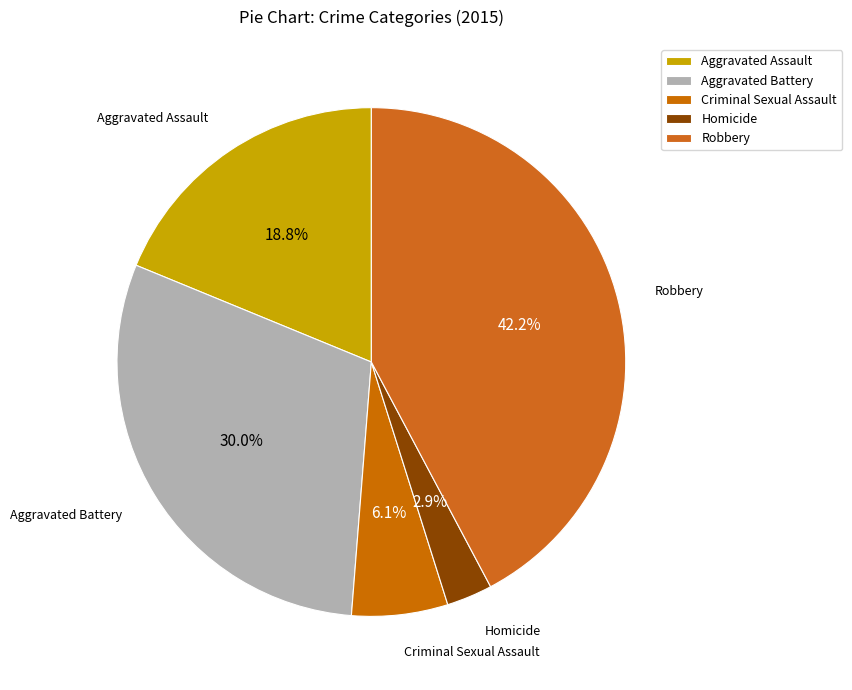

Between Aggravated Battery and Criminal Sexual Assault, which is larger?

Aggravated Battery